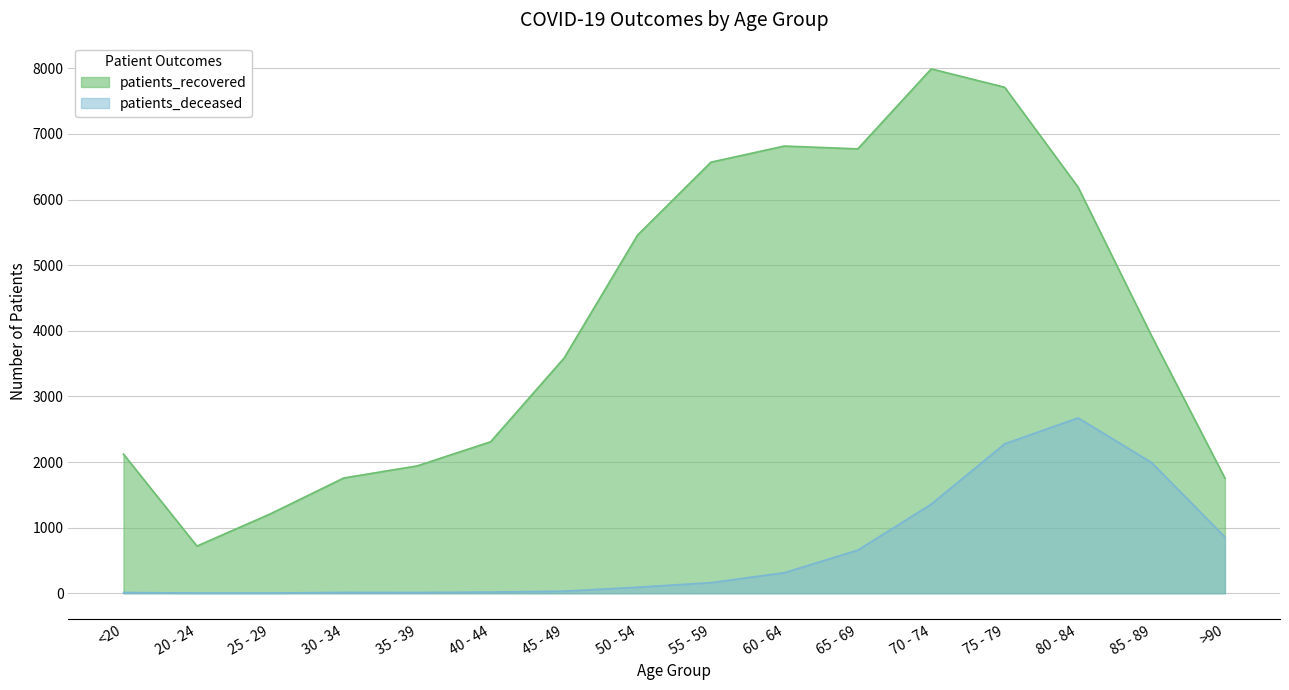

What are all the series names shown in the legend?

patients_recovered, patients_deceased